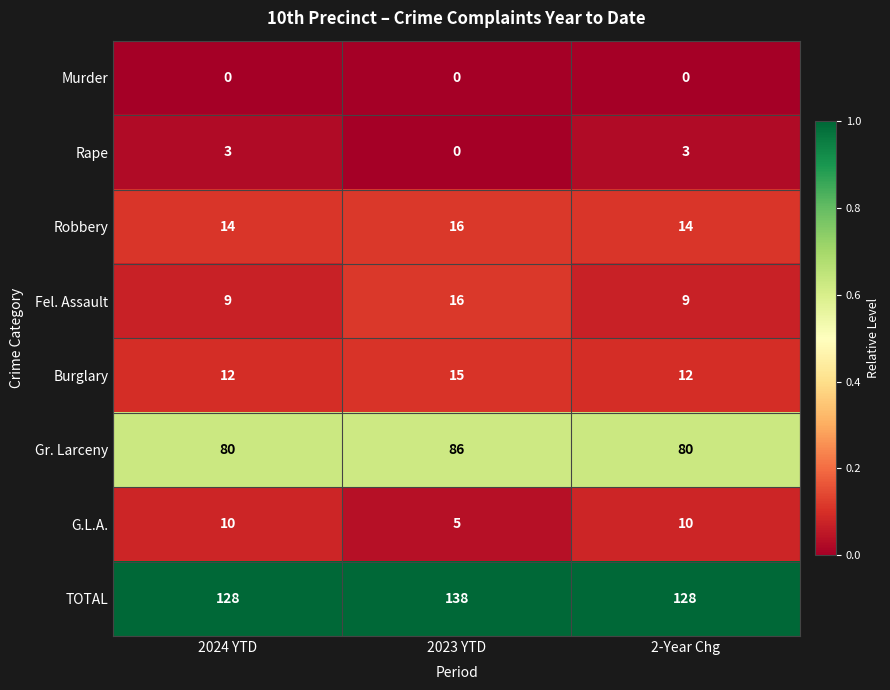

The Fel. Assault series shows 2 at 2024 YTD. True or false?

False